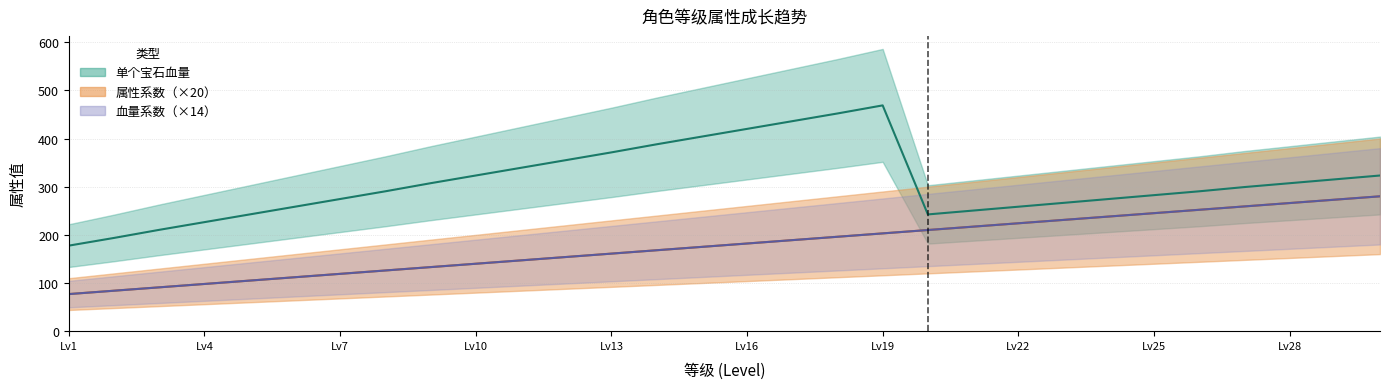

At 27, list the series in order from smallest to largest.

血量系数, 属性系数, 单个宝石血量